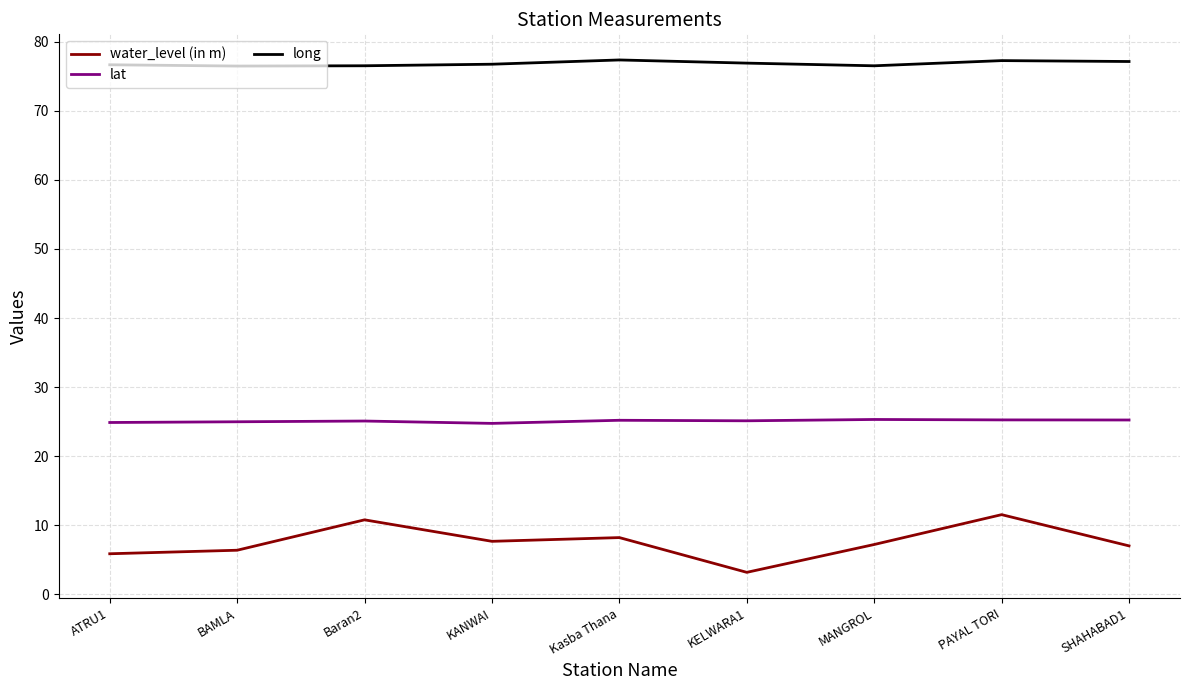

What is the highest value of the long series?

77.4